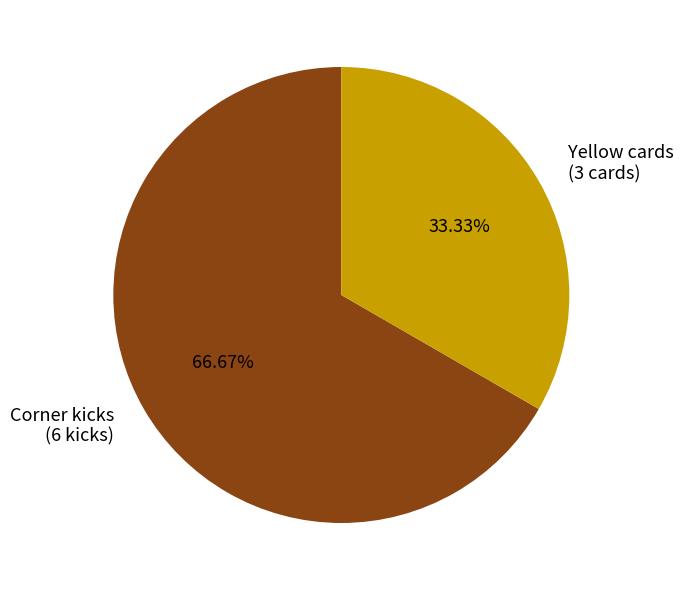

To the nearest percent, what is the difference between the Yellow cards and Corner kicks slice percentages?

33%